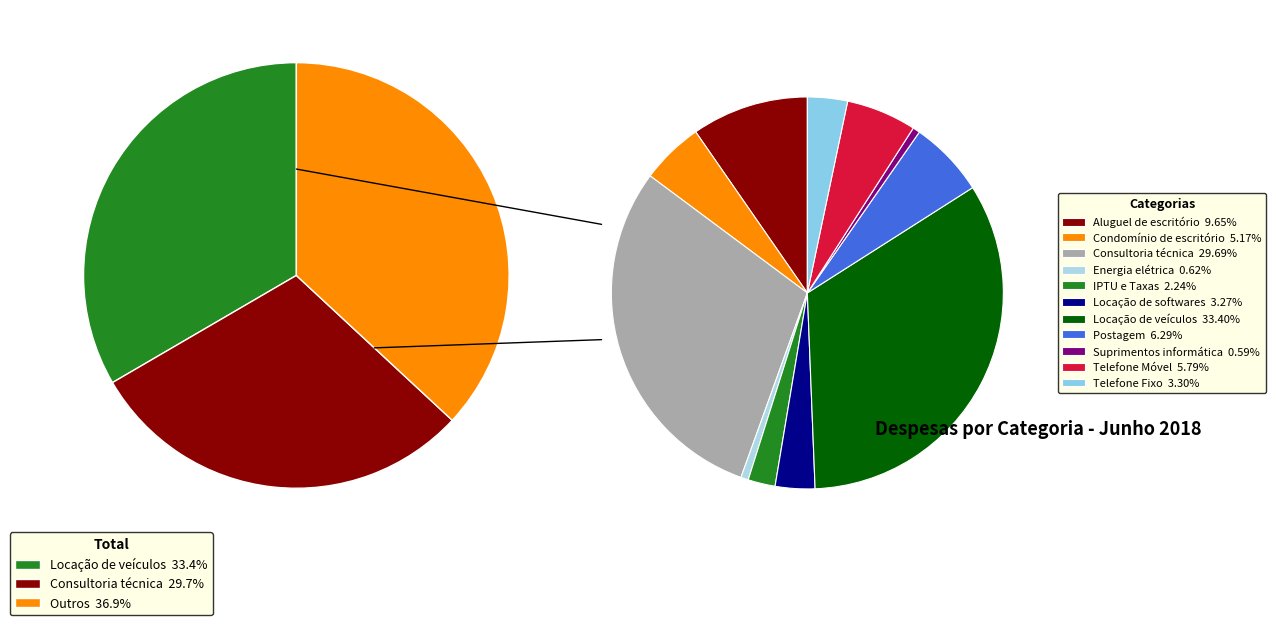

Does Condomínio de escritório represent more than half of the total?

No